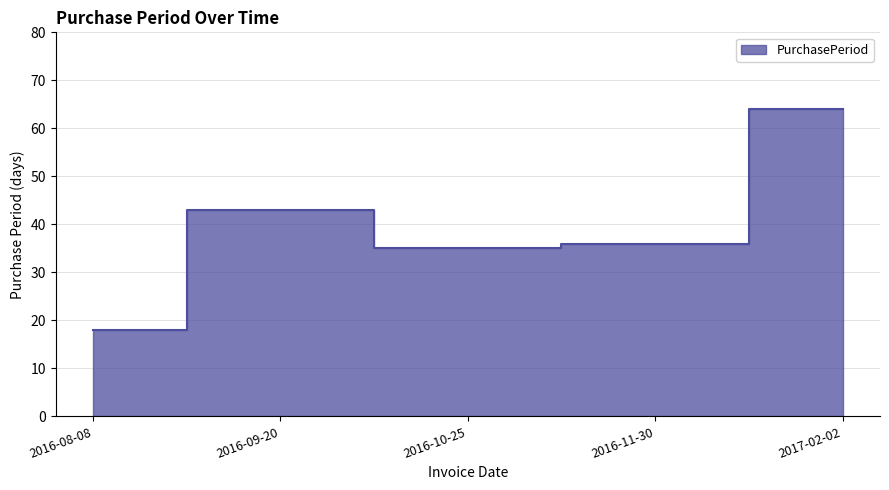

Rank the categories by value from lowest to highest.

2016-08-08, 2016-10-25, 2016-11-30, 2016-09-20, 2017-02-02